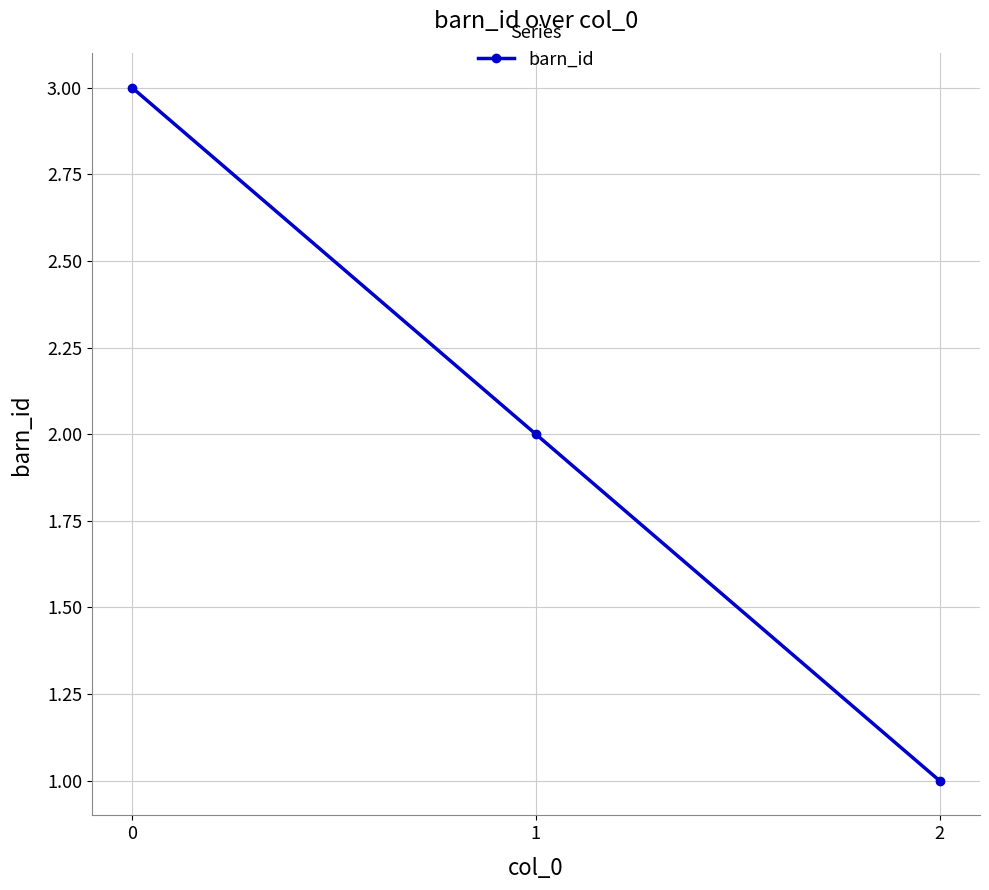

Reading right to left, transcribe all the data shown in this chart.

1	2	3